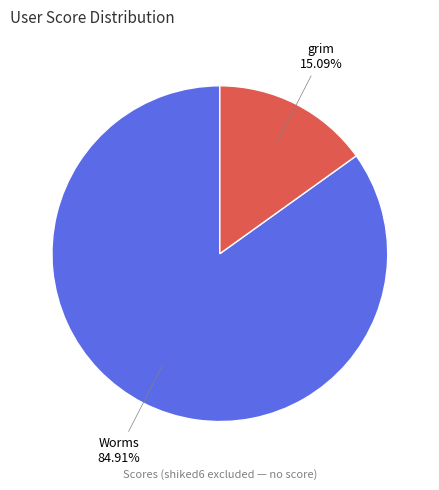

What is the total percentage of Worms and grim?

100.0%